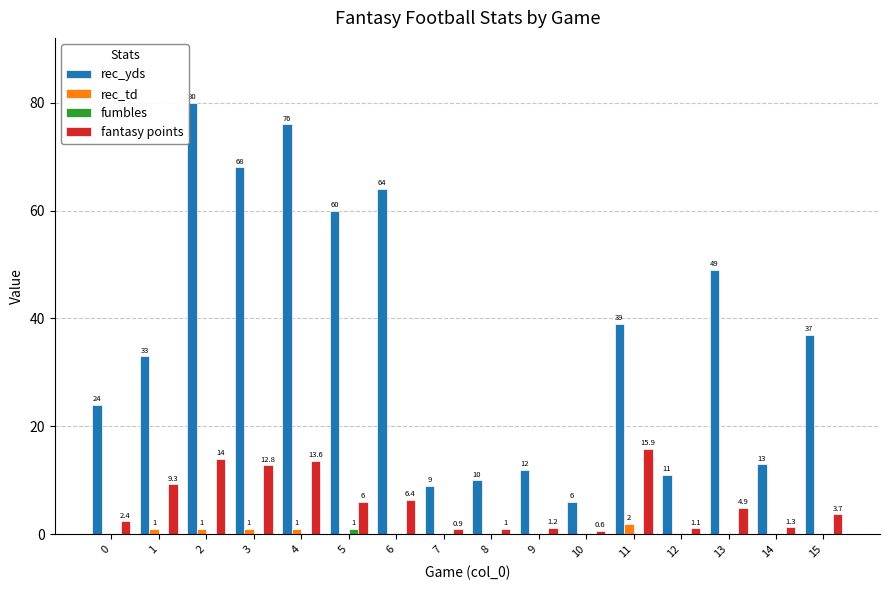

What are all the series names shown in the legend?

rec_yds, rec_td, fumbles, fantasy points